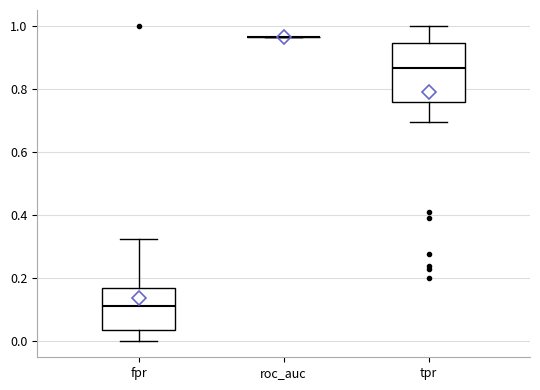

Which box is the tallest, from its lower edge to its upper edge?

tpr